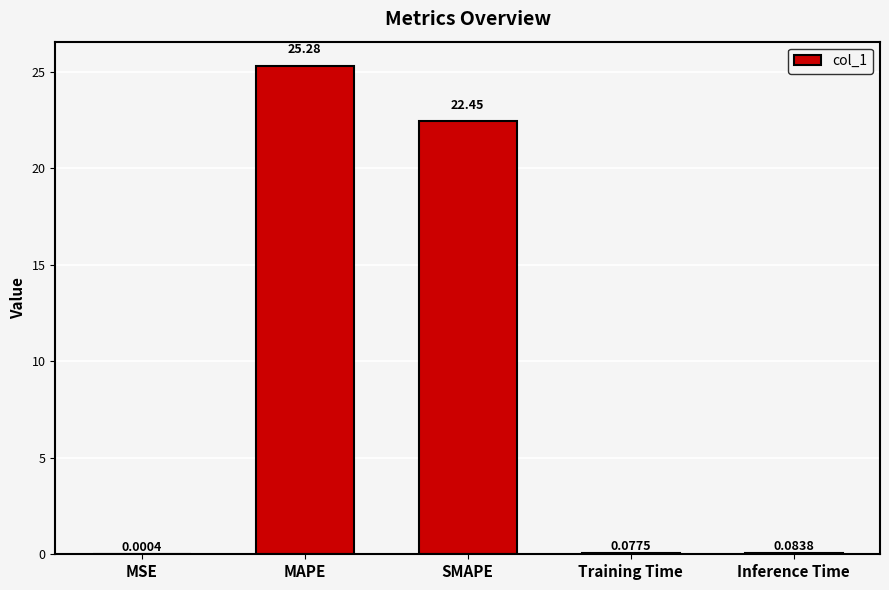

Which has a higher value, MSE or SMAPE?

SMAPE